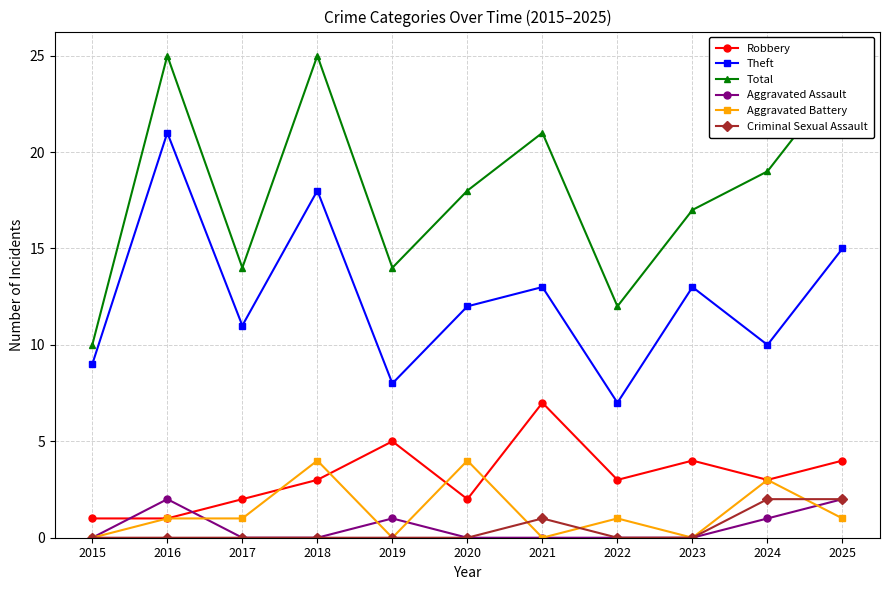

The value of Robbery at 2020 is 1. True or false?

False